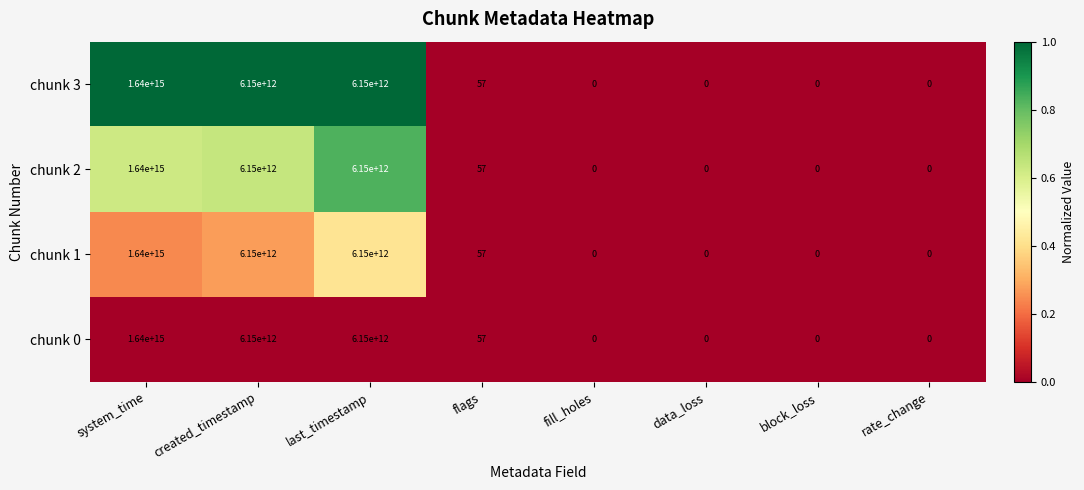

The chunk 0 series shows 82 at flags. True or false?

False